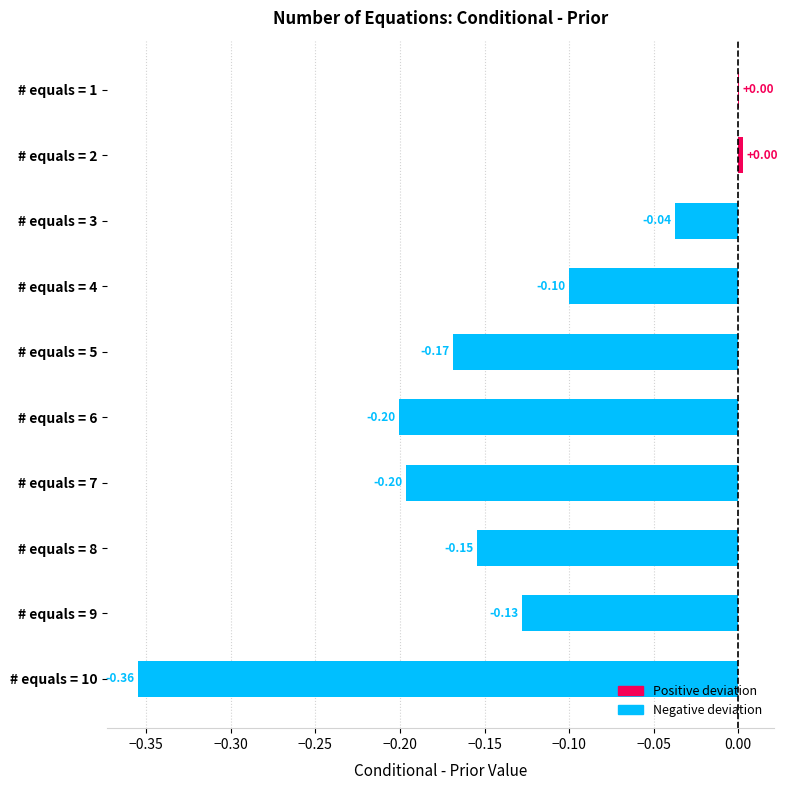

Between # equals = 1 and # equals = 9, which is larger?

# equals = 1